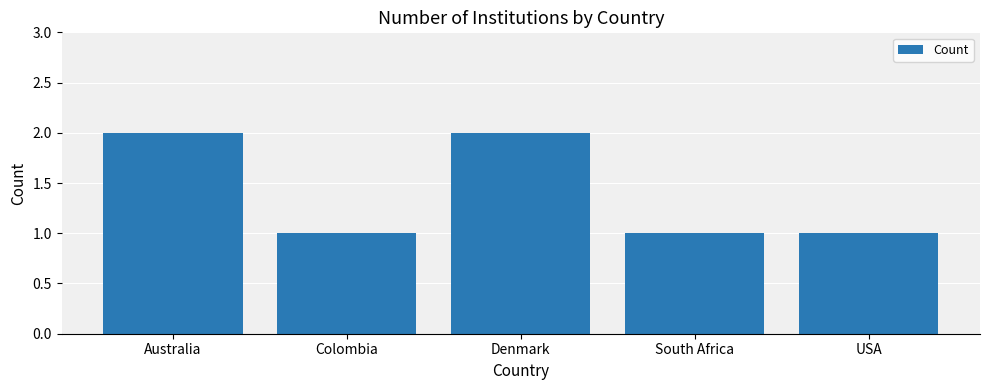

What is the sum of the values at South Africa and Denmark?

3